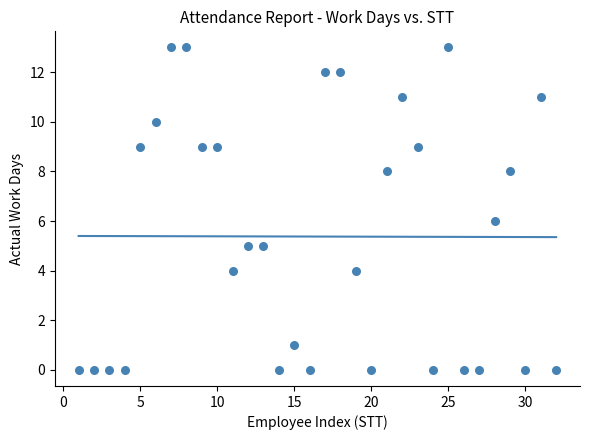

What is the range of Y values (max minus min)?

13